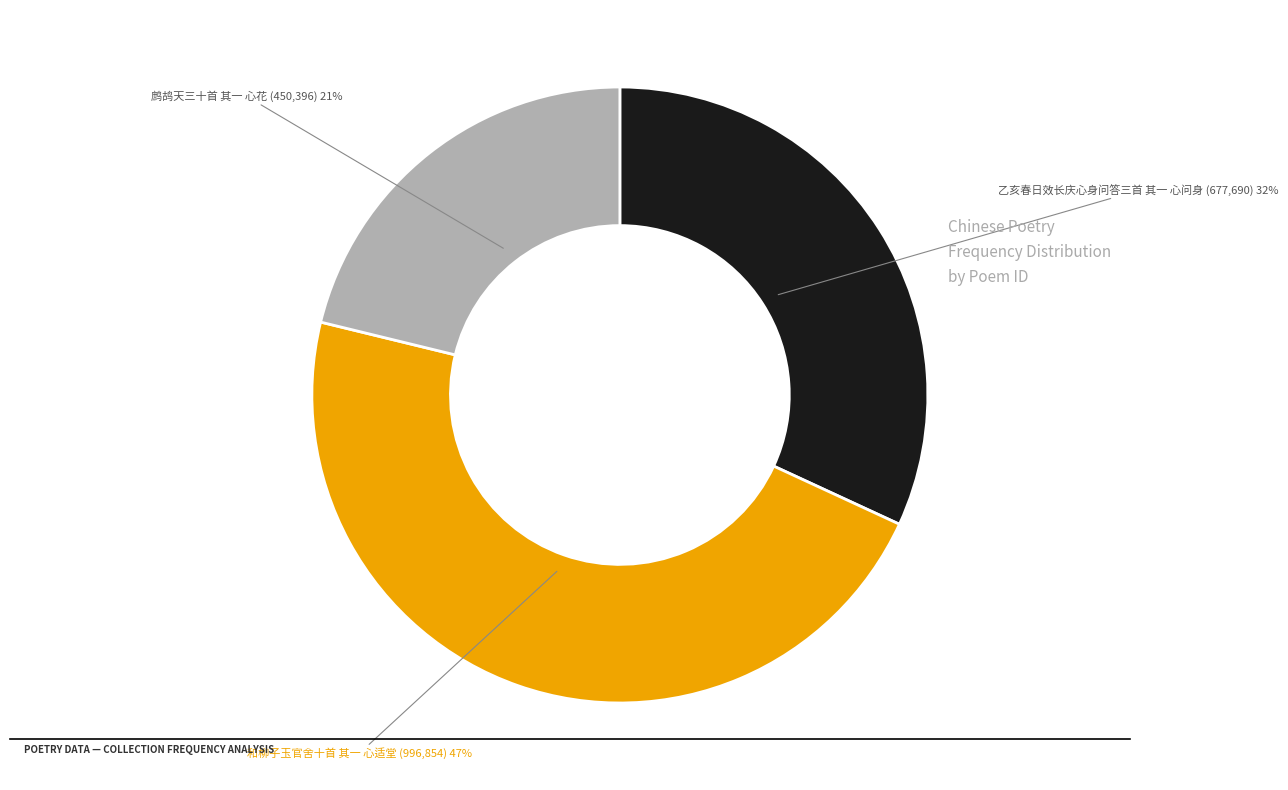

To the nearest percent, what is the average slice percentage?

33%